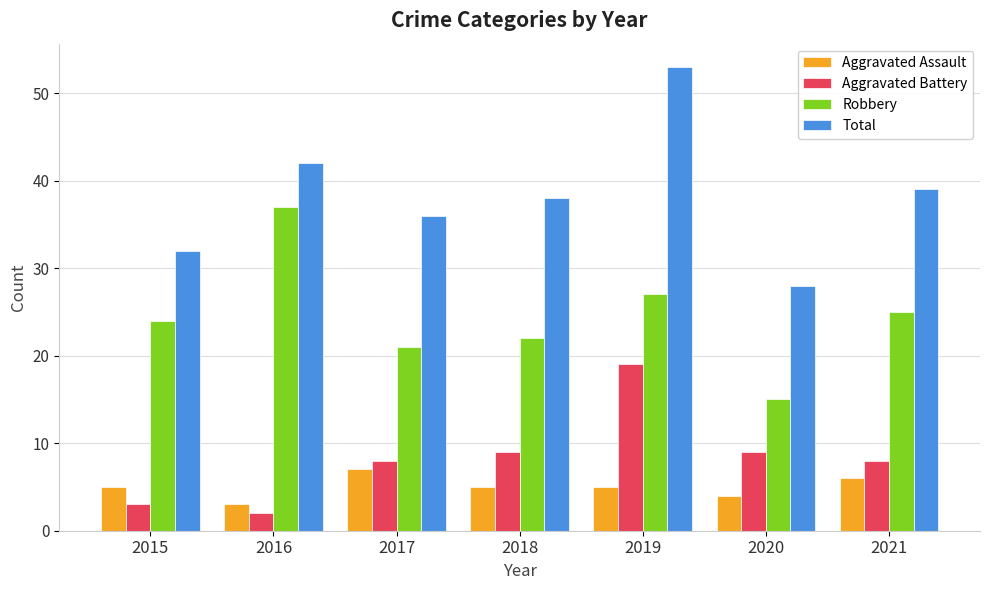

Count the number of categories in the chart.

7